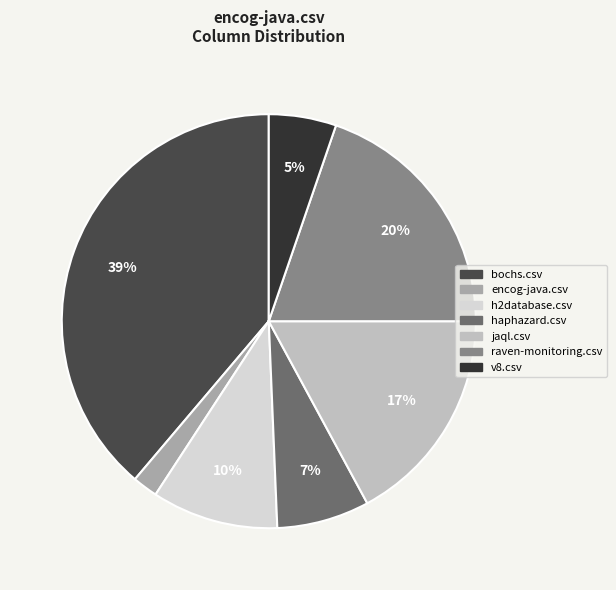

Count the number of slices in the pie.

7